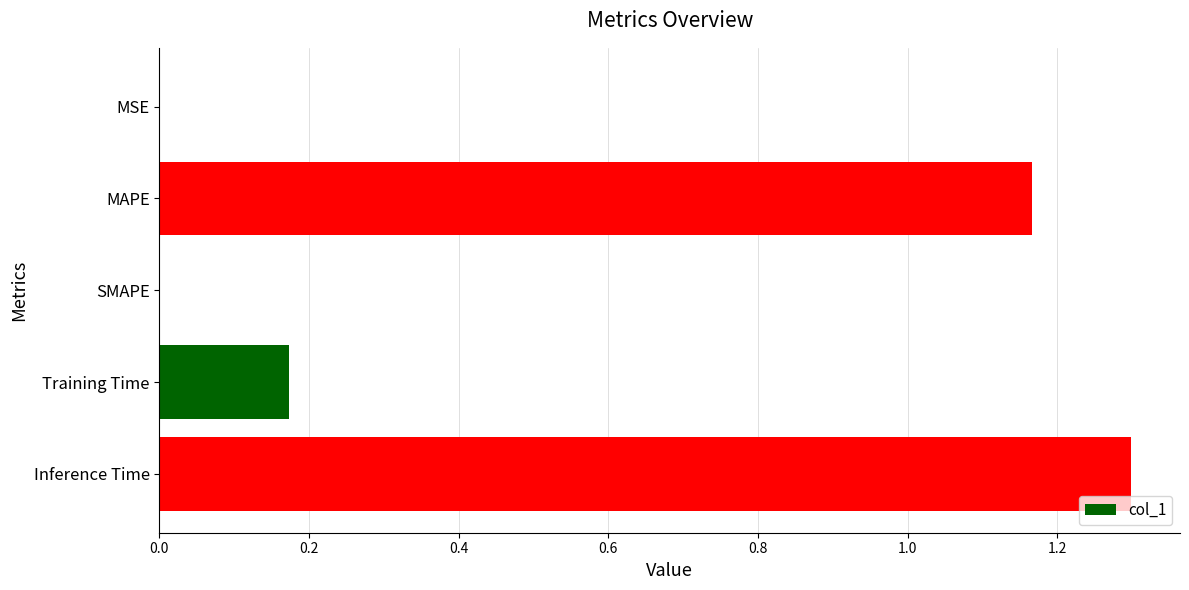

Count the number of data series in this chart.

1